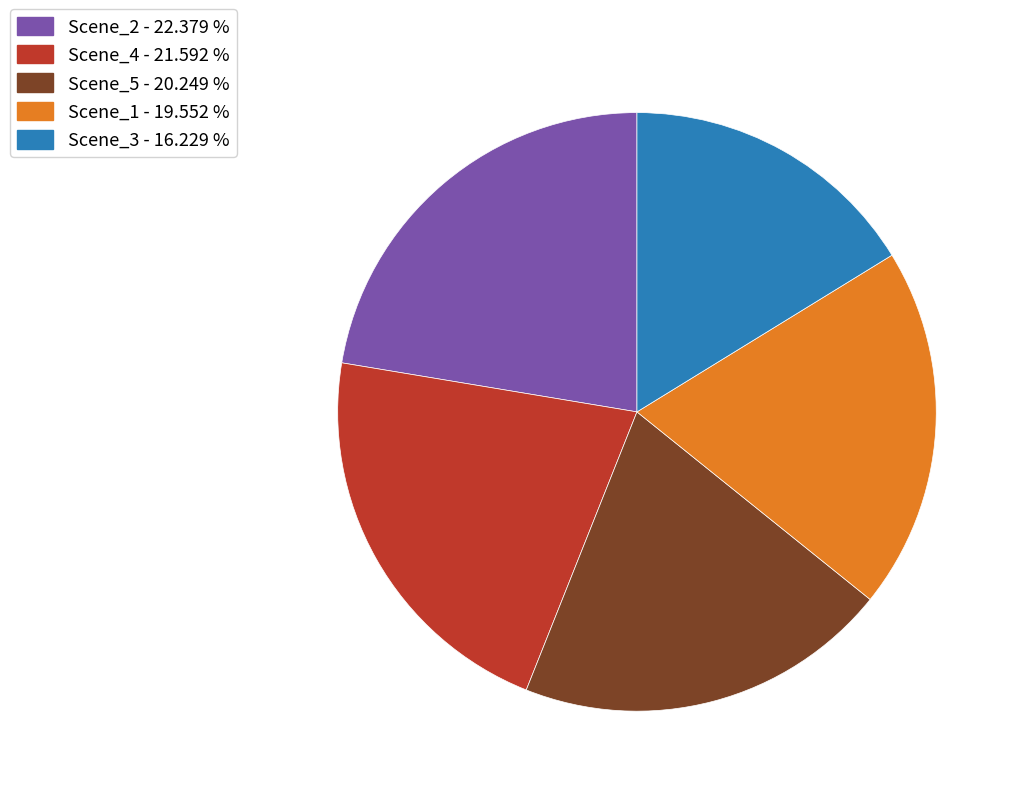

Do Scene_3 - 16.229 % and Scene_5 - 20.249 % together represent more than half of the pie?

No